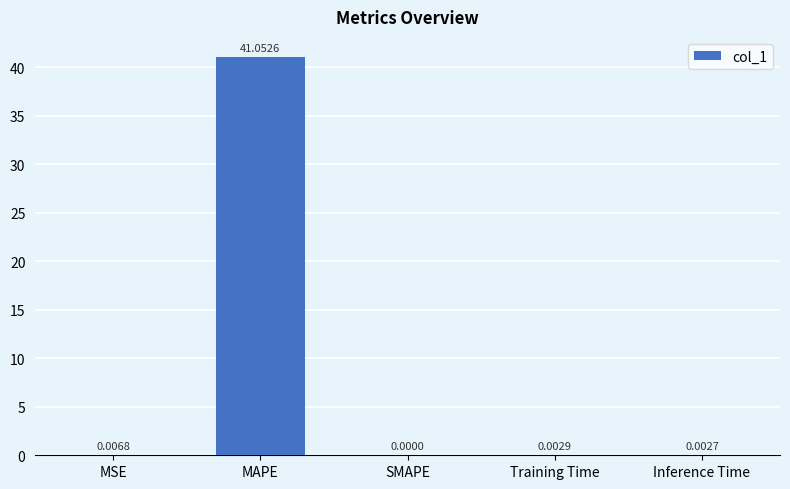

Does the chart contain stacked bars?

No